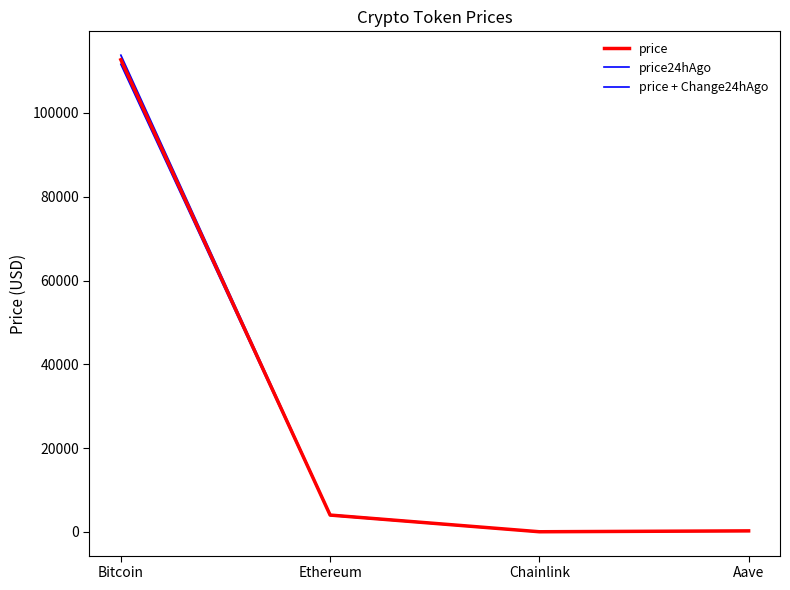

How many data points in price24hAgo are above 4094?

2